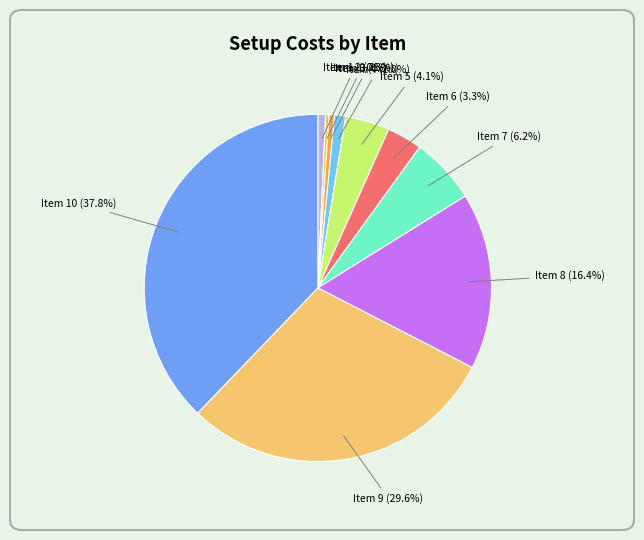

Is there a majority slice in this chart?

No